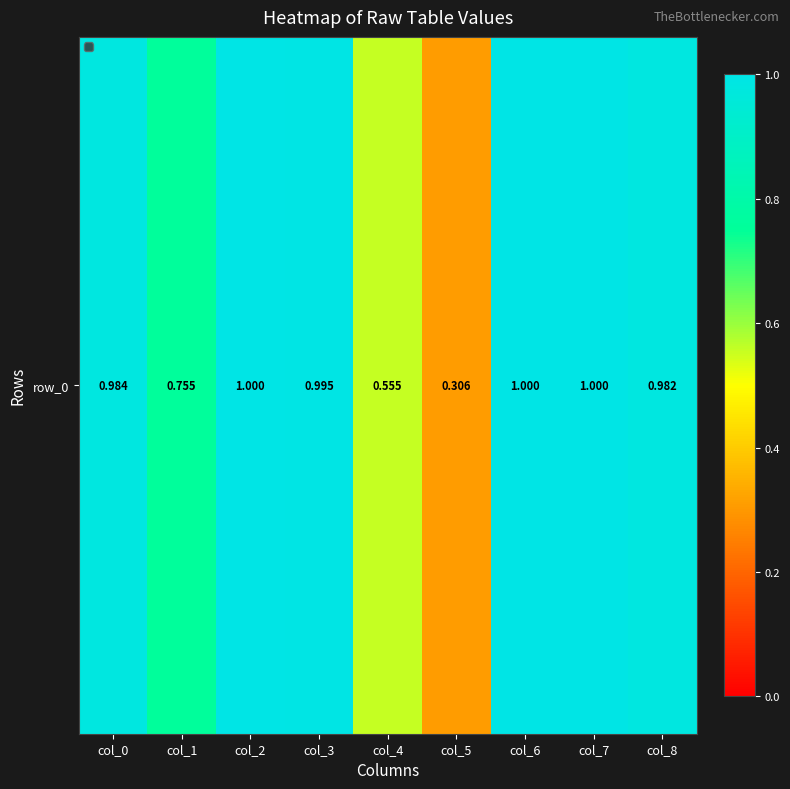

Where is the data nearest to the value 0?

col_5